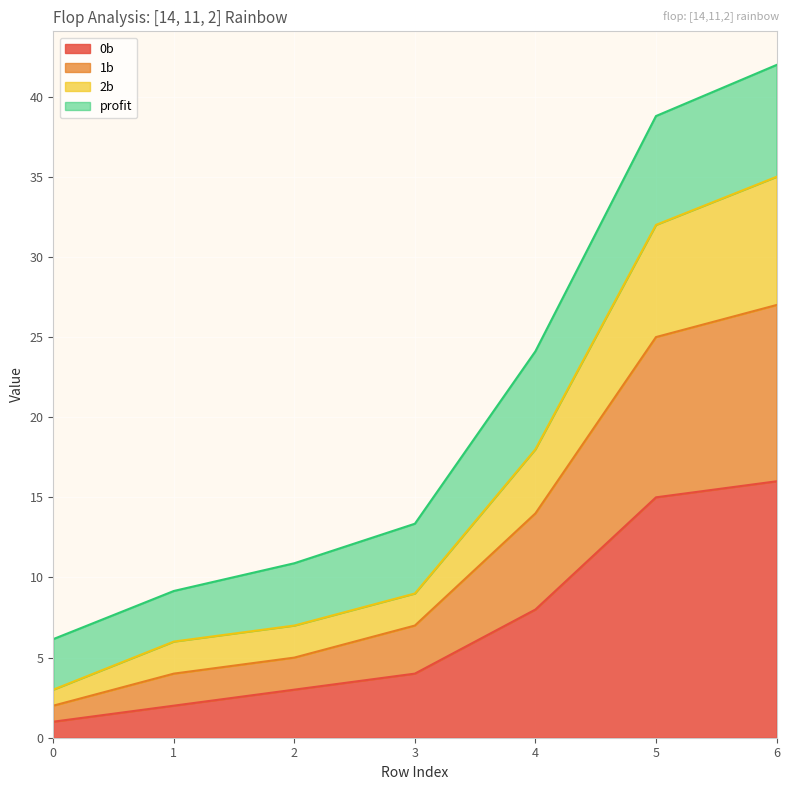

The 0b series shows 1.6 at 3. True or false?

False